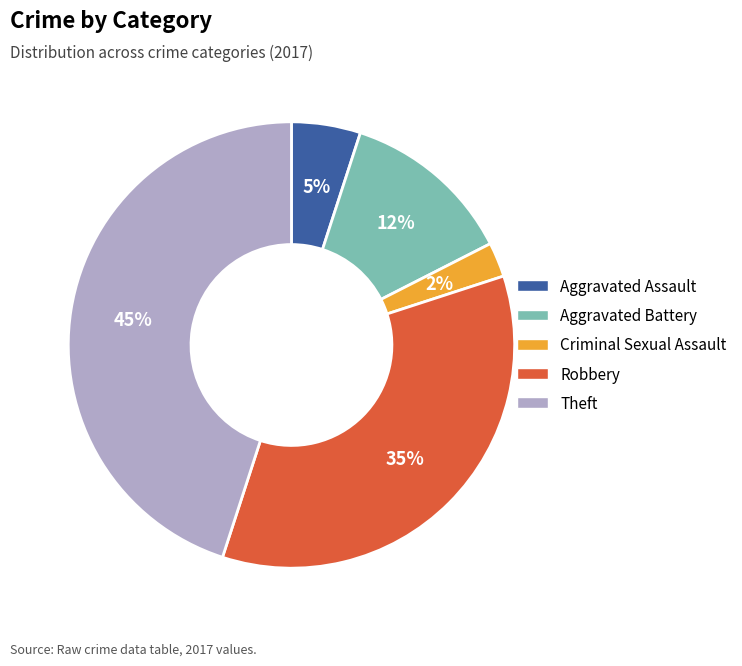

Count the number of slices in the pie.

5